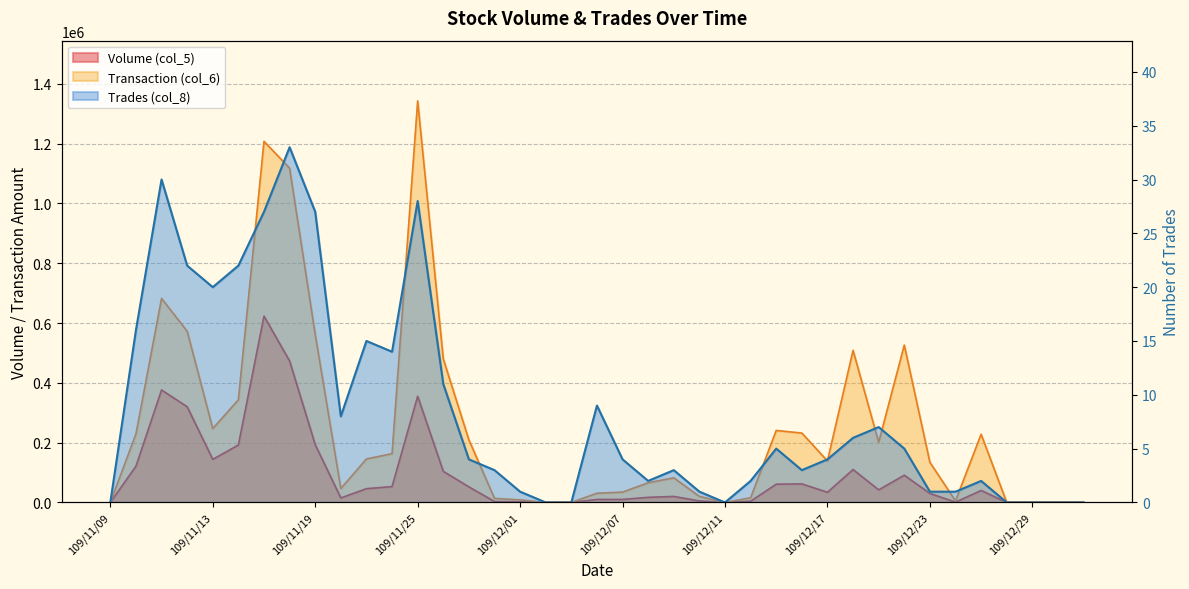

True or false: Volume (col_5) and Trades (col_8) cross at least once.

False